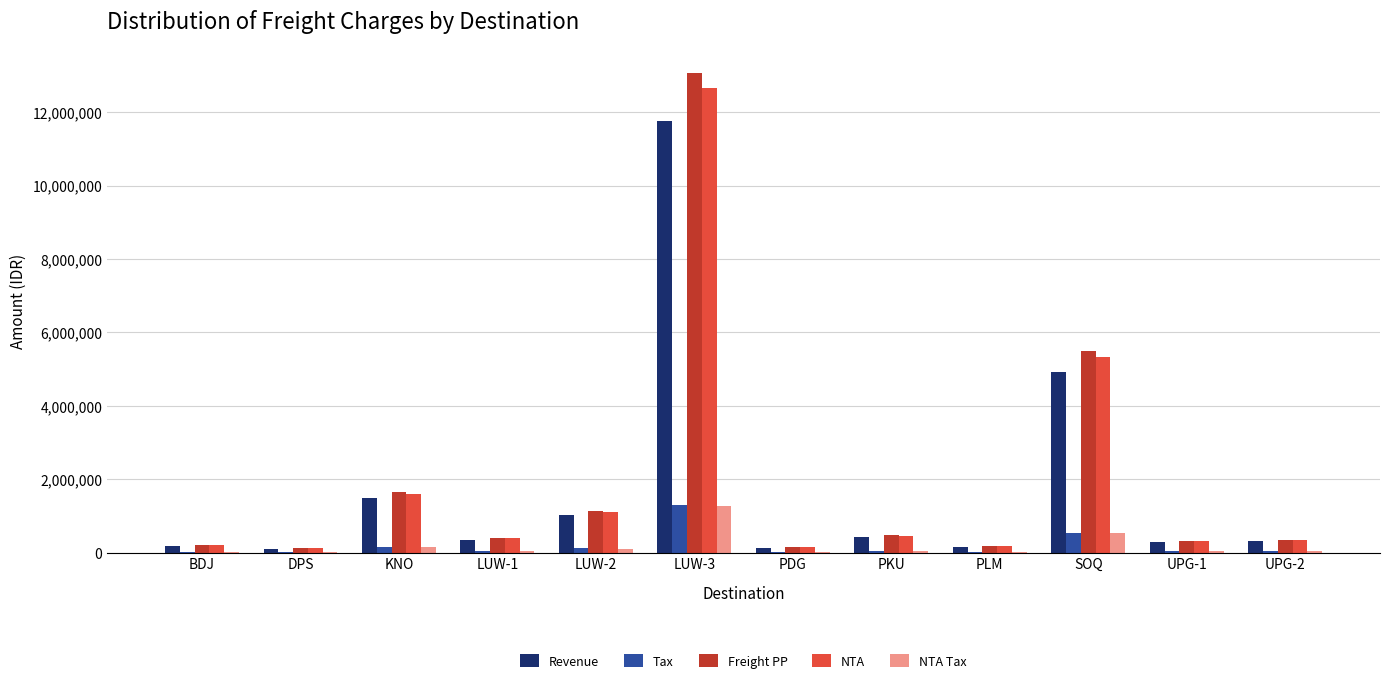

What is the sum of all NTA Tax values?

2260755